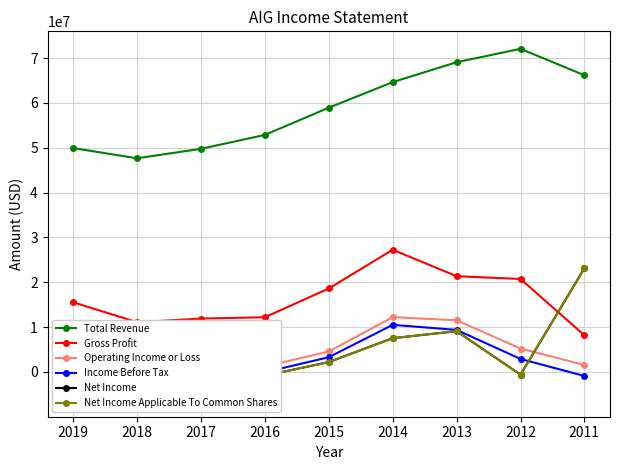

True or false: Income Before Tax has more than 2 points higher than both neighbors.

False